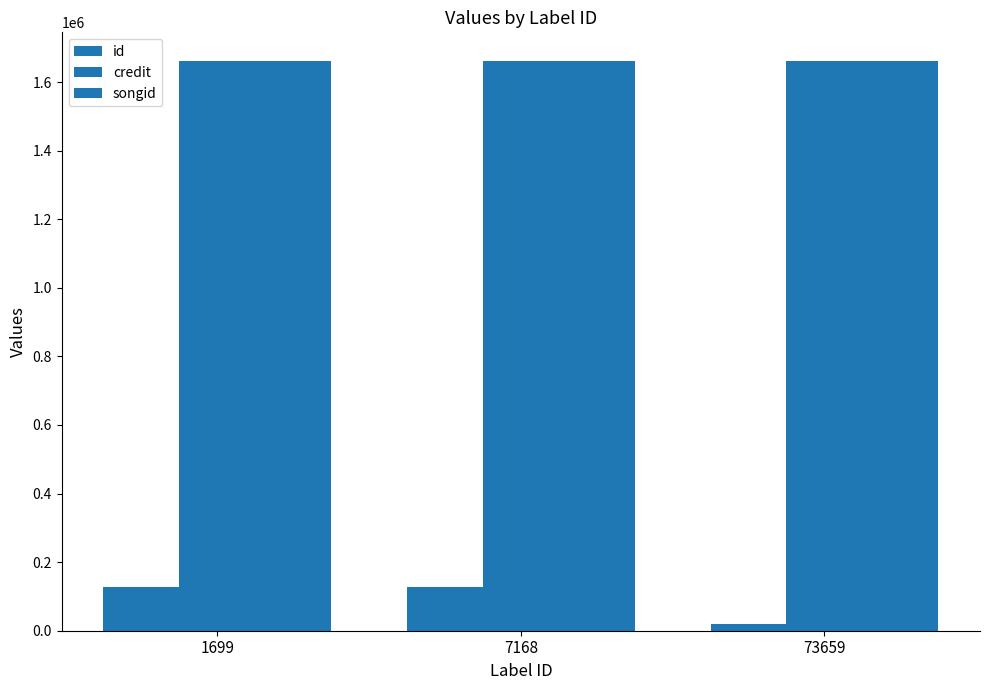

Reading right to left, list all the values displayed in this chart.

id: 73659=20216	7168=126446	1699=126446
credit: 73659=1662076	7168=1662047	1699=1662047
songid: 73659=1661389	7168=1661374	1699=1661374